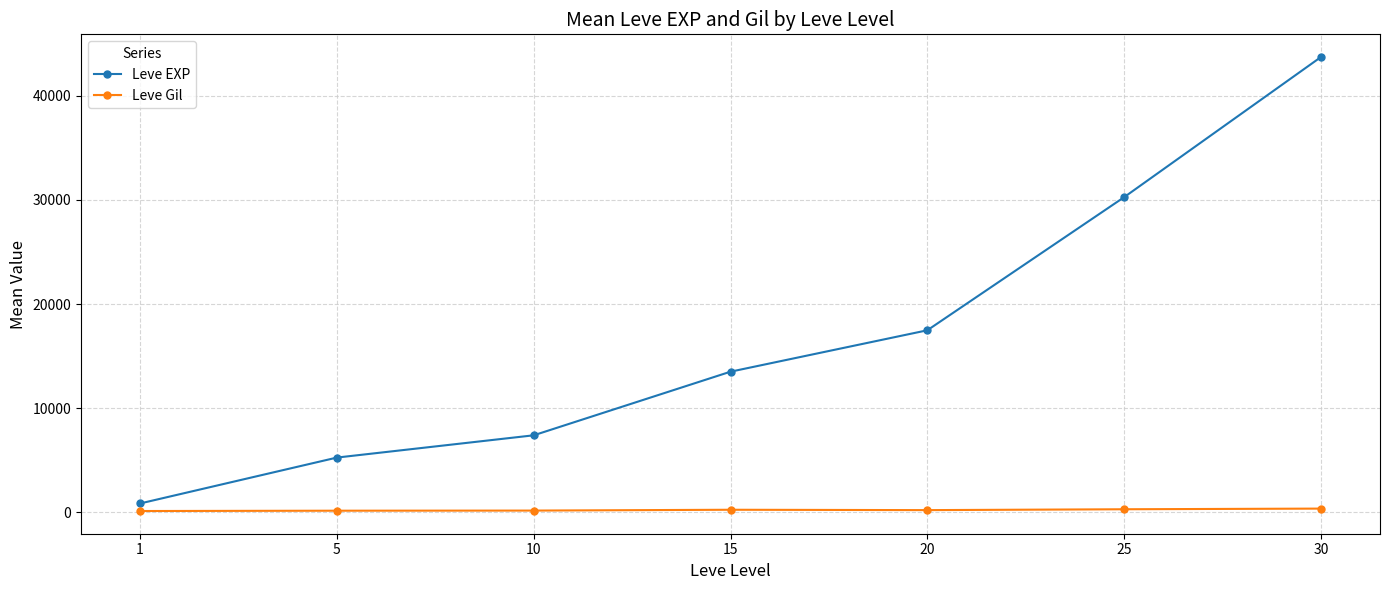

Between 5 and 15, which series saw the biggest shift?

Leve EXP